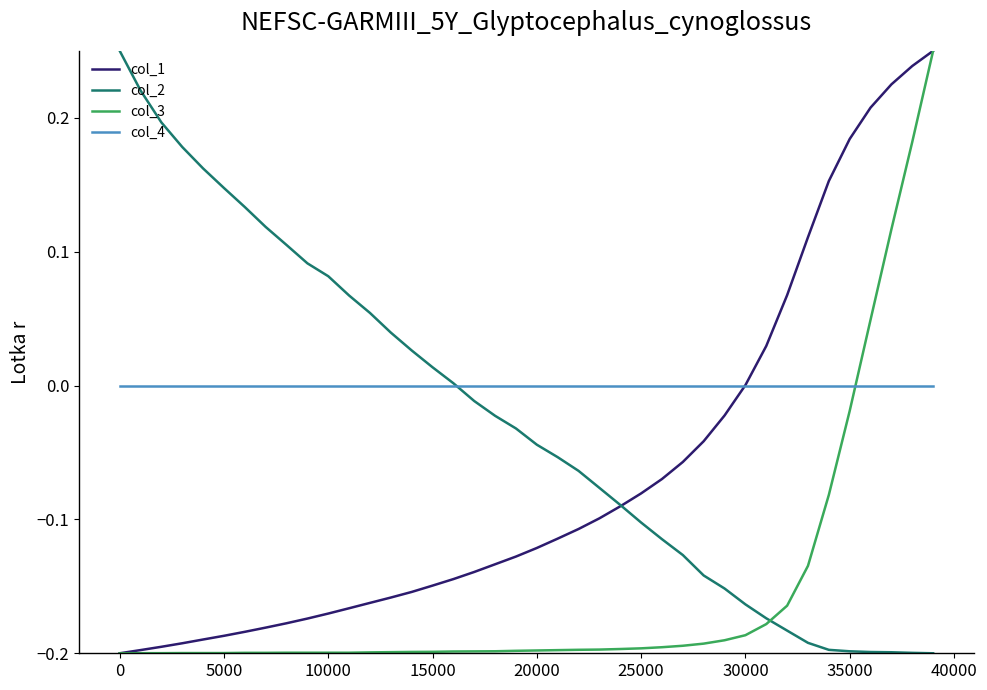

Which series ends up on top after the final intersection of col_2 and col_3?

col_3